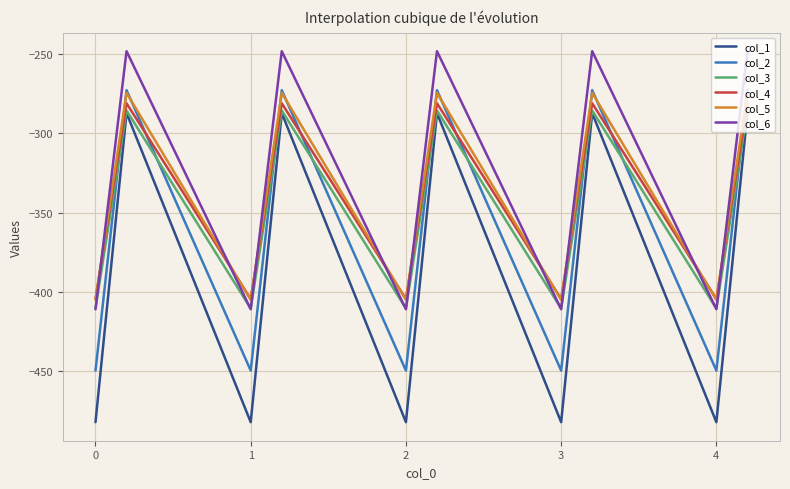

What is the greatest value displayed?

-248.1